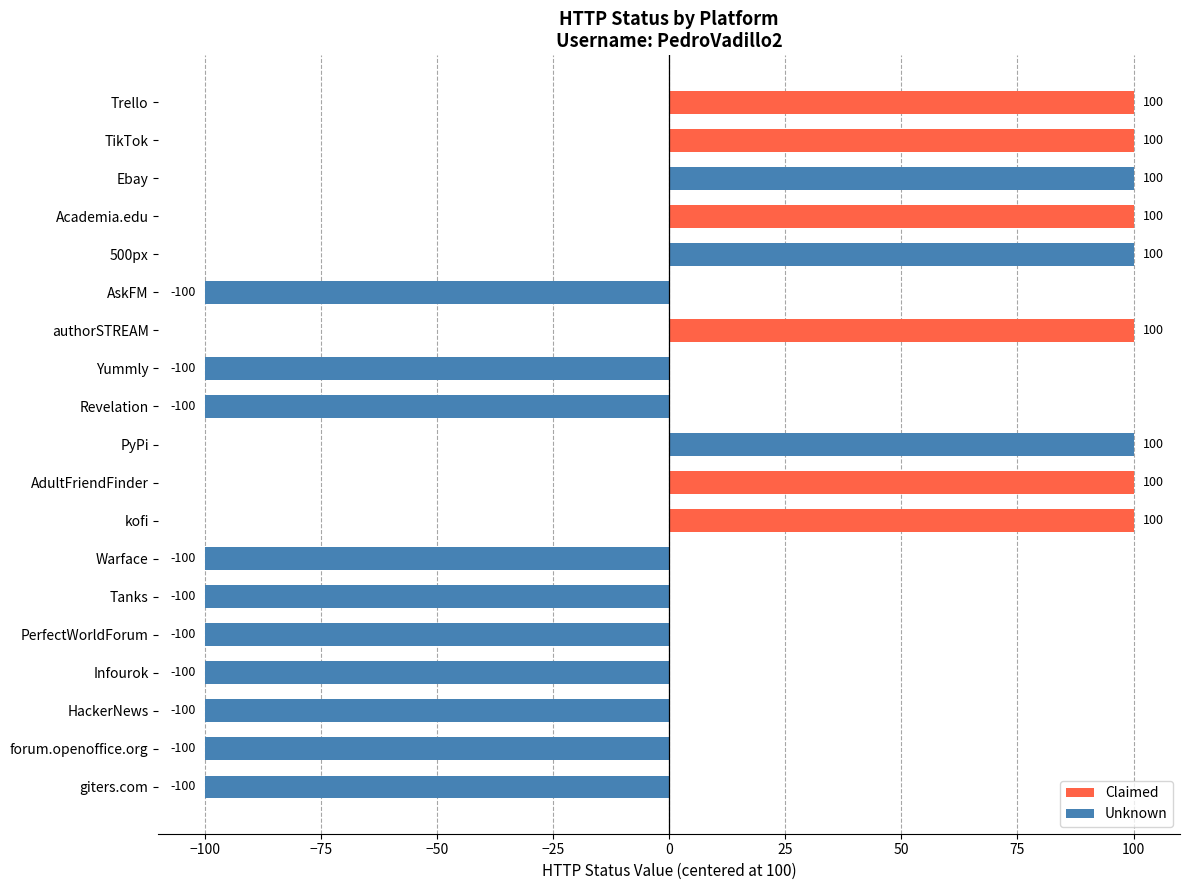

What is the difference between the second highest and second lowest values?

200